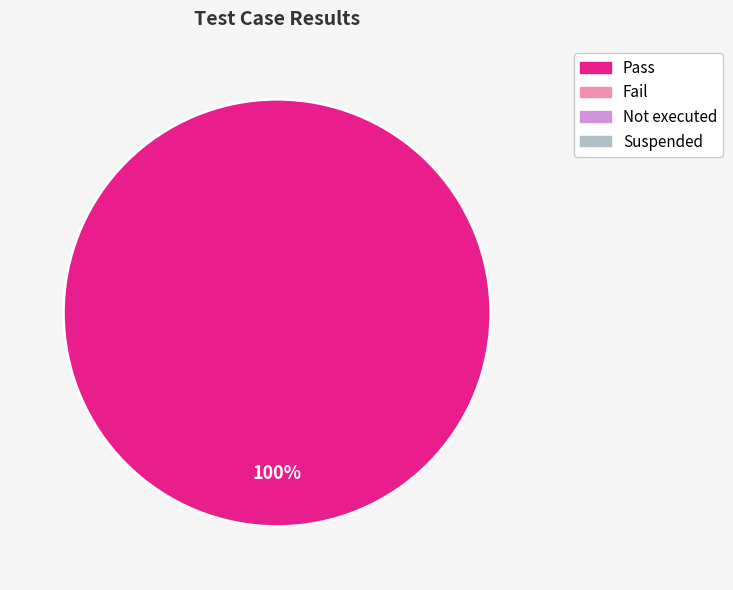

Is there any slice that represents more than half of the pie?

Yes